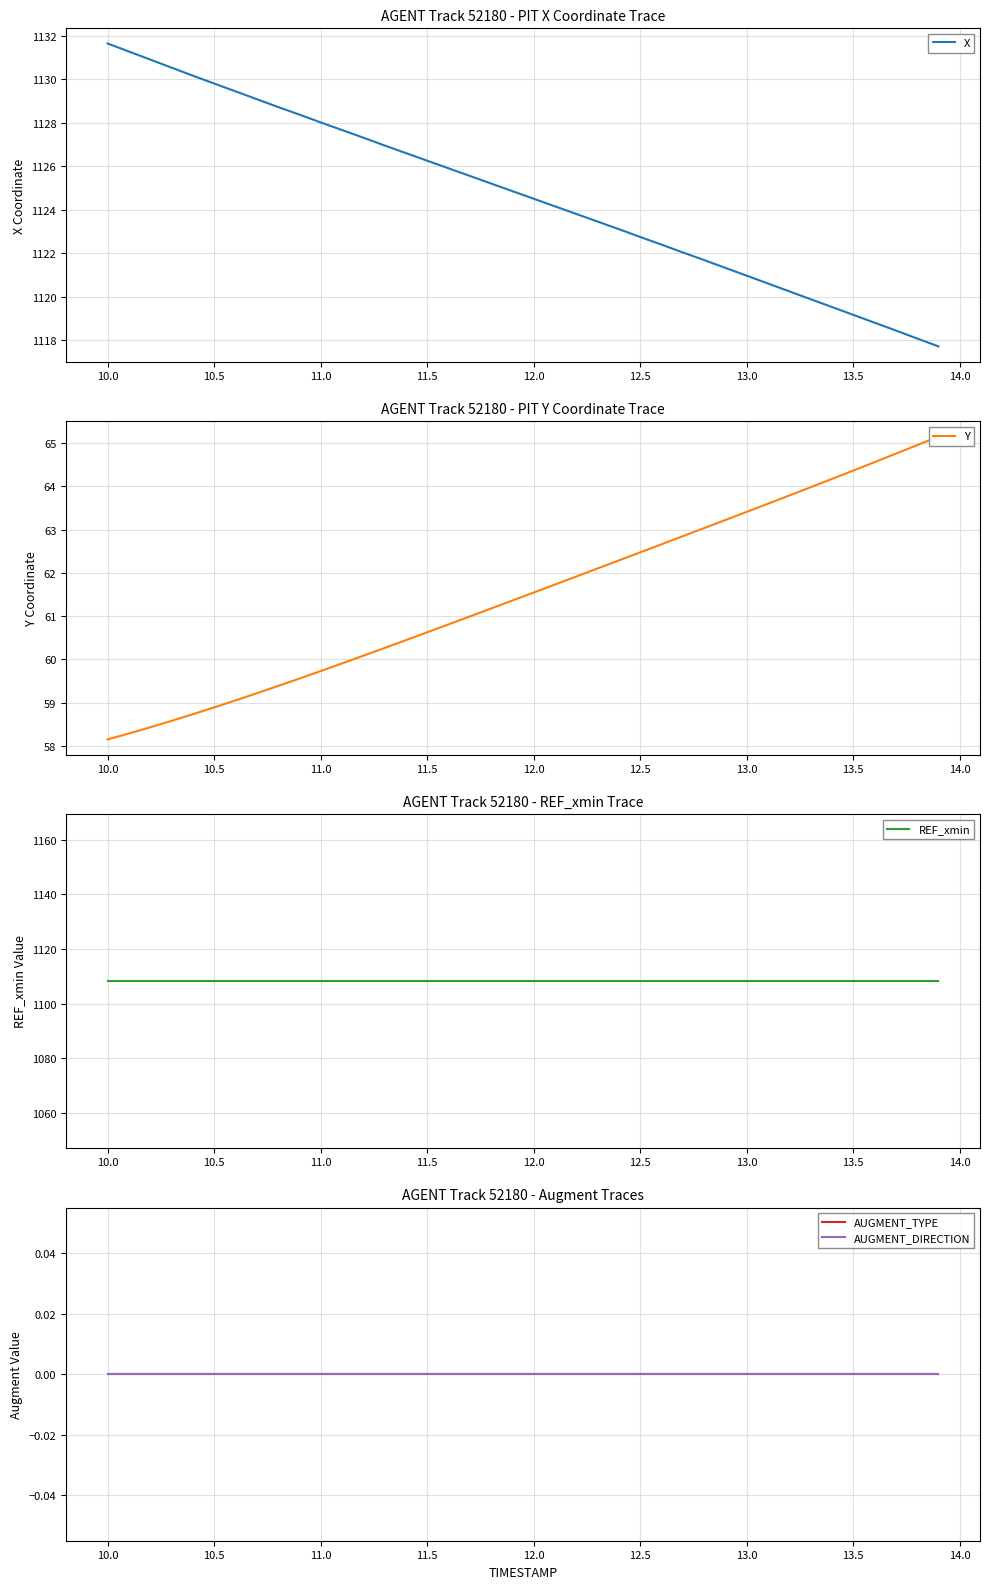

Where does the X series first go above 1124?

10.0